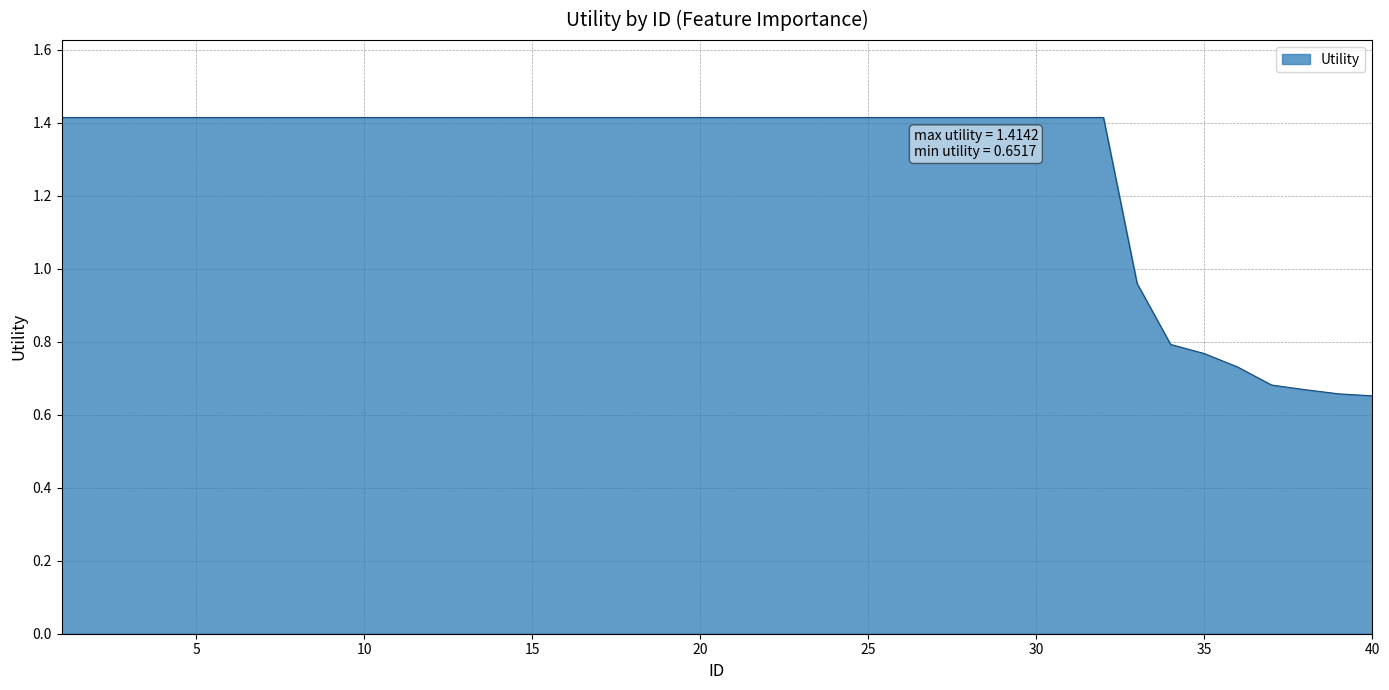

What is the difference between the maximum and second lowest values?

0.8